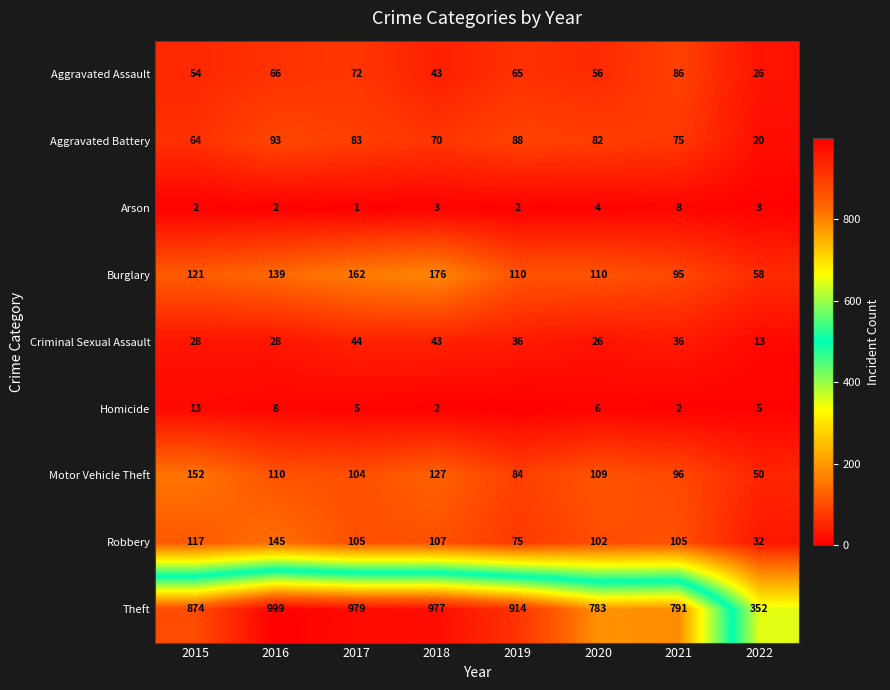

The Arson series shows 4 at 2021. True or false?

False